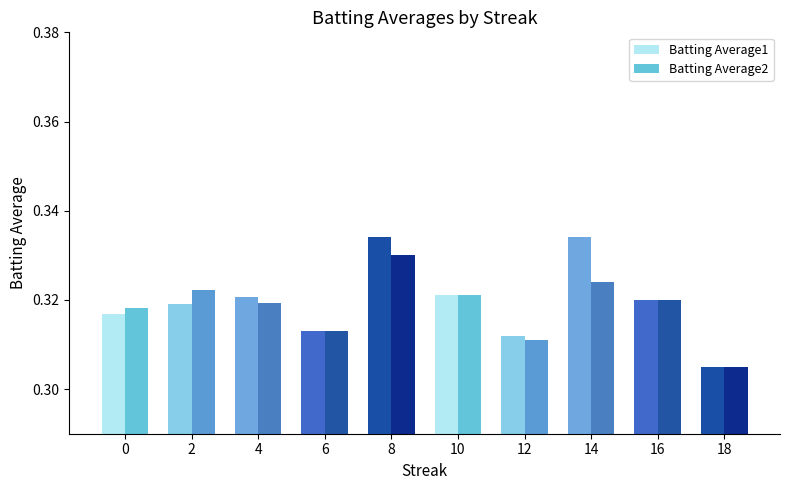

The Batting Average2 series shows 0.2 at 4. True or false?

False